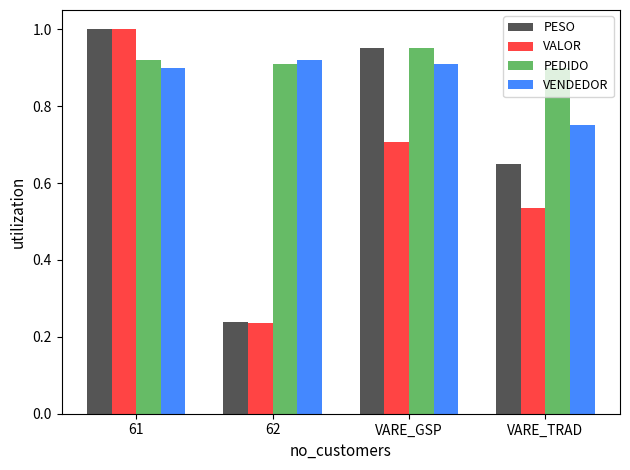

True or false: VENDEDOR has a value of 0.5 at VARE_TRAD.

False